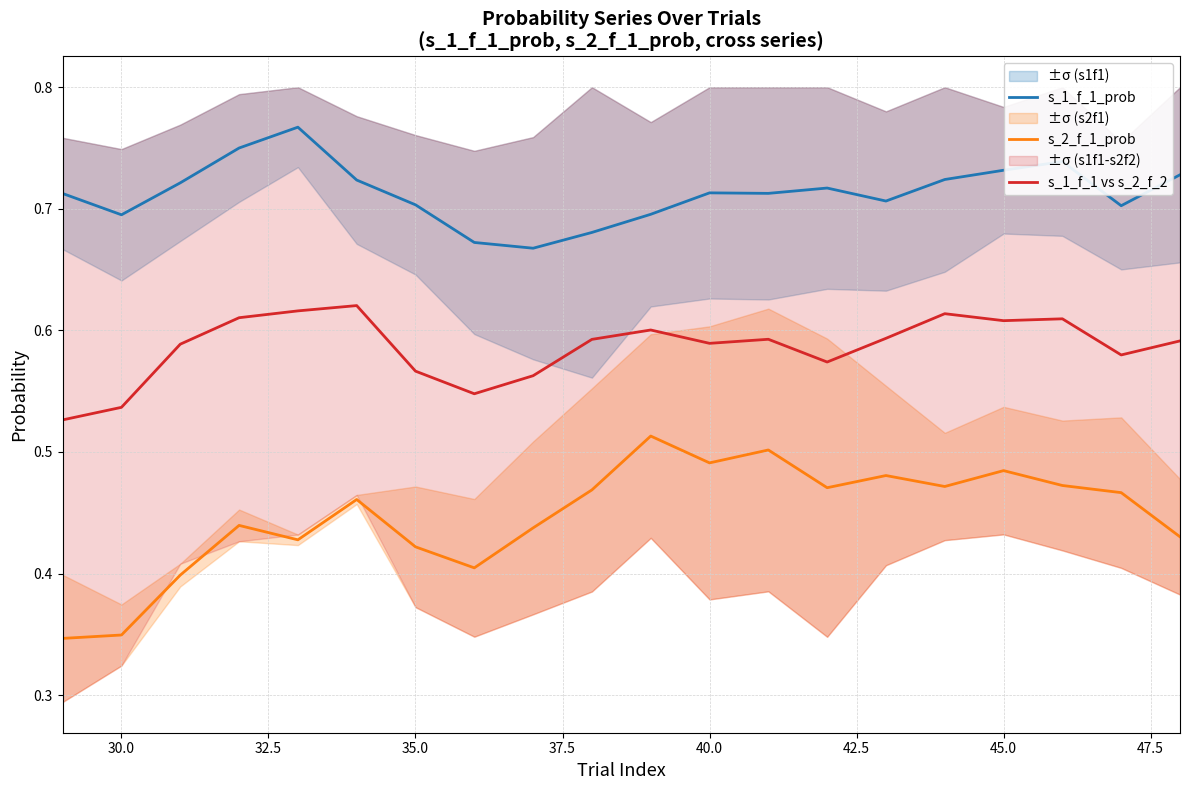

How many lines are shown in the chart?

3